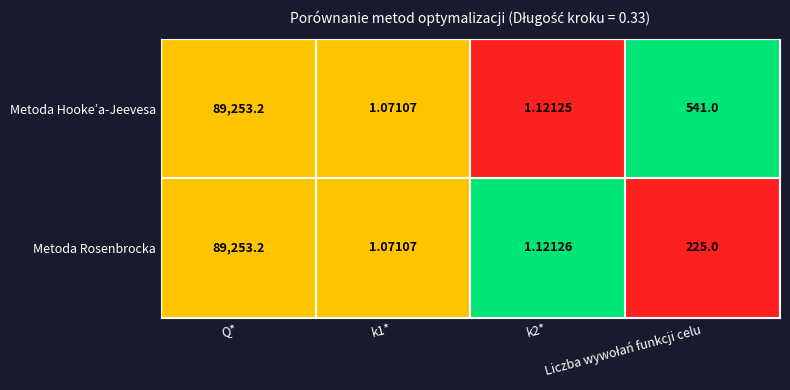

Rank the series by their average value, from highest to lowest.

Metoda Hooke’a-Jeevesa, Metoda Rosenbrocka